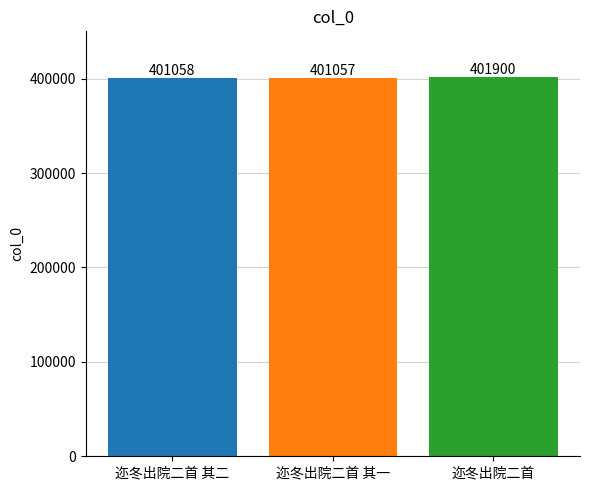

What is the greatest value displayed?

401900